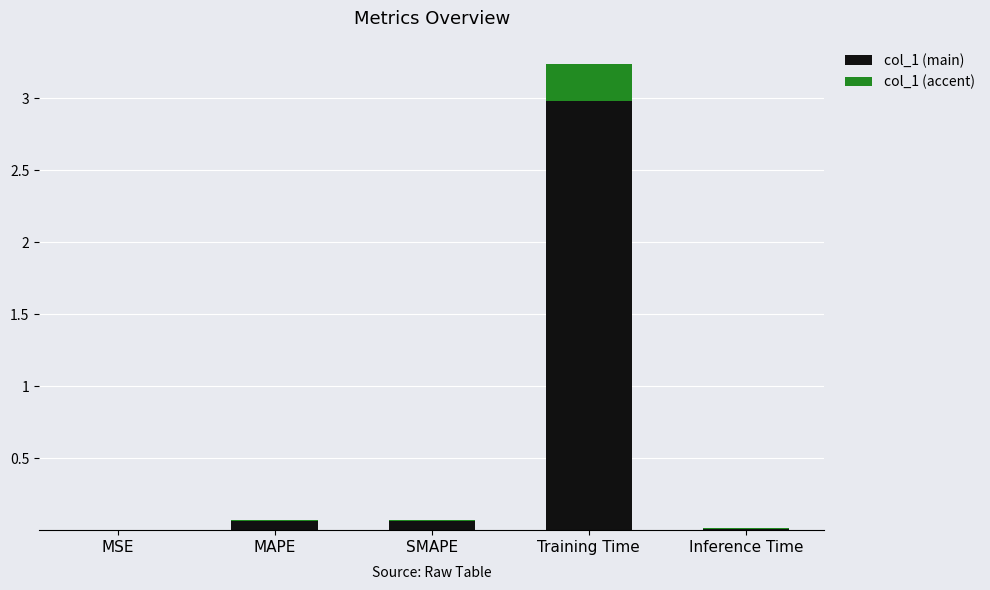

Are the bars horizontal?

No